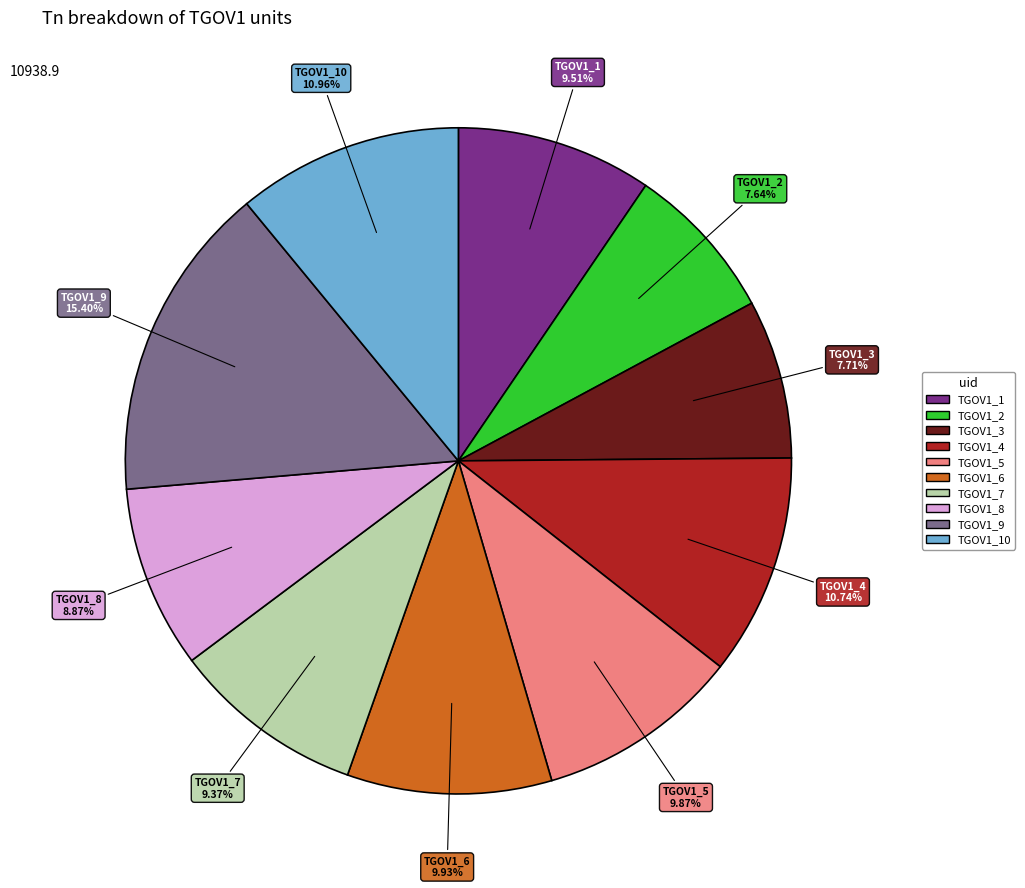

Does any single category account for the majority?

No